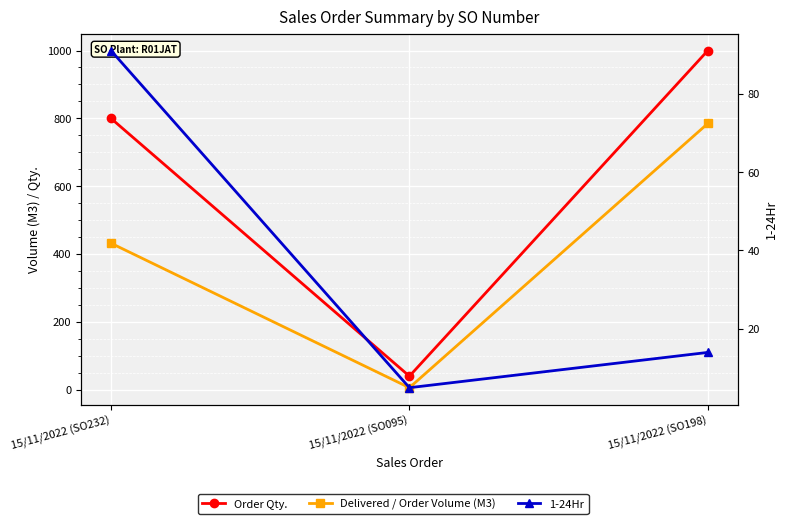

Rank the series by their average value, from lowest to highest.

1-24Hr, Delivered / Order Volume (M3), Order Qty.